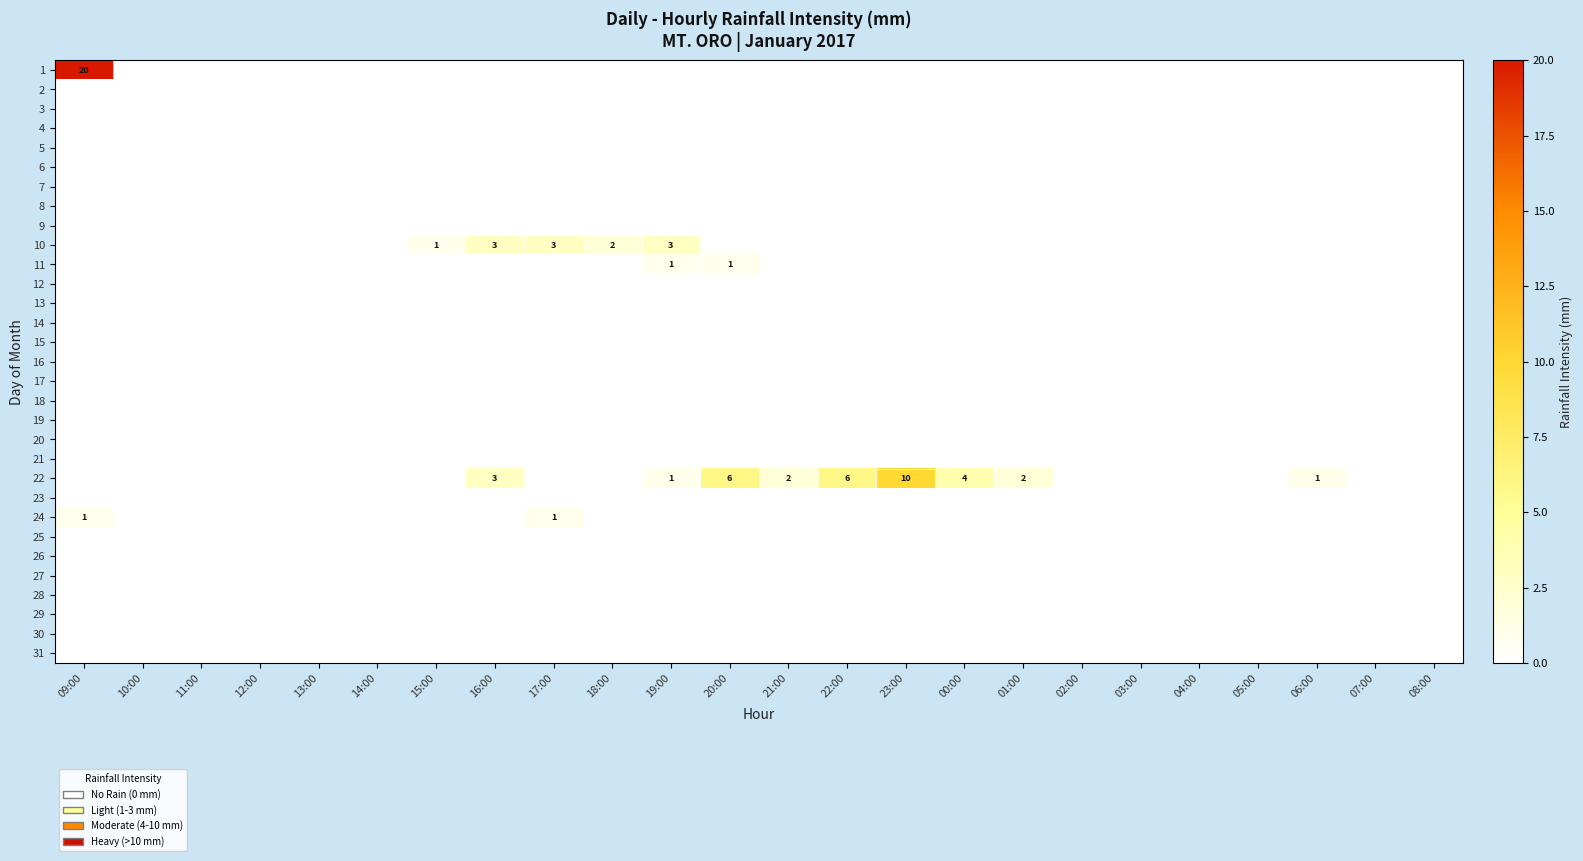

Between 14:00 and 20:00, which is larger?

14:00